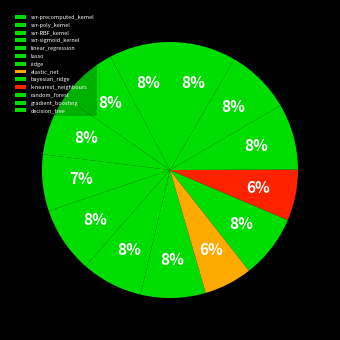

Which category has the smallest portion of the pie?

elastic_net